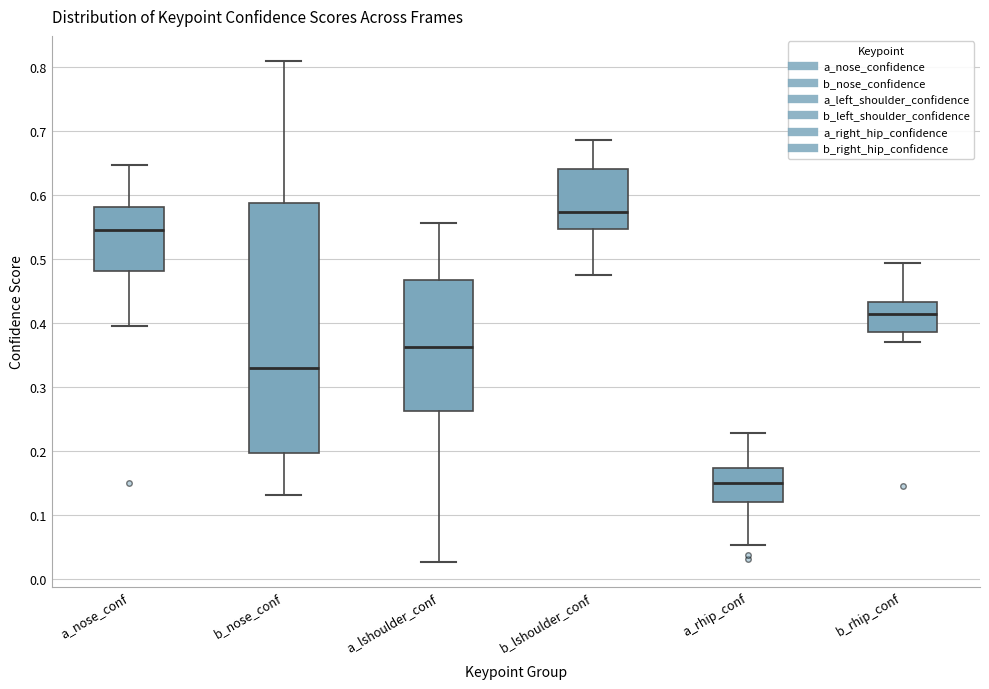

Which box's median line is the lowest?

a_rhip_conf